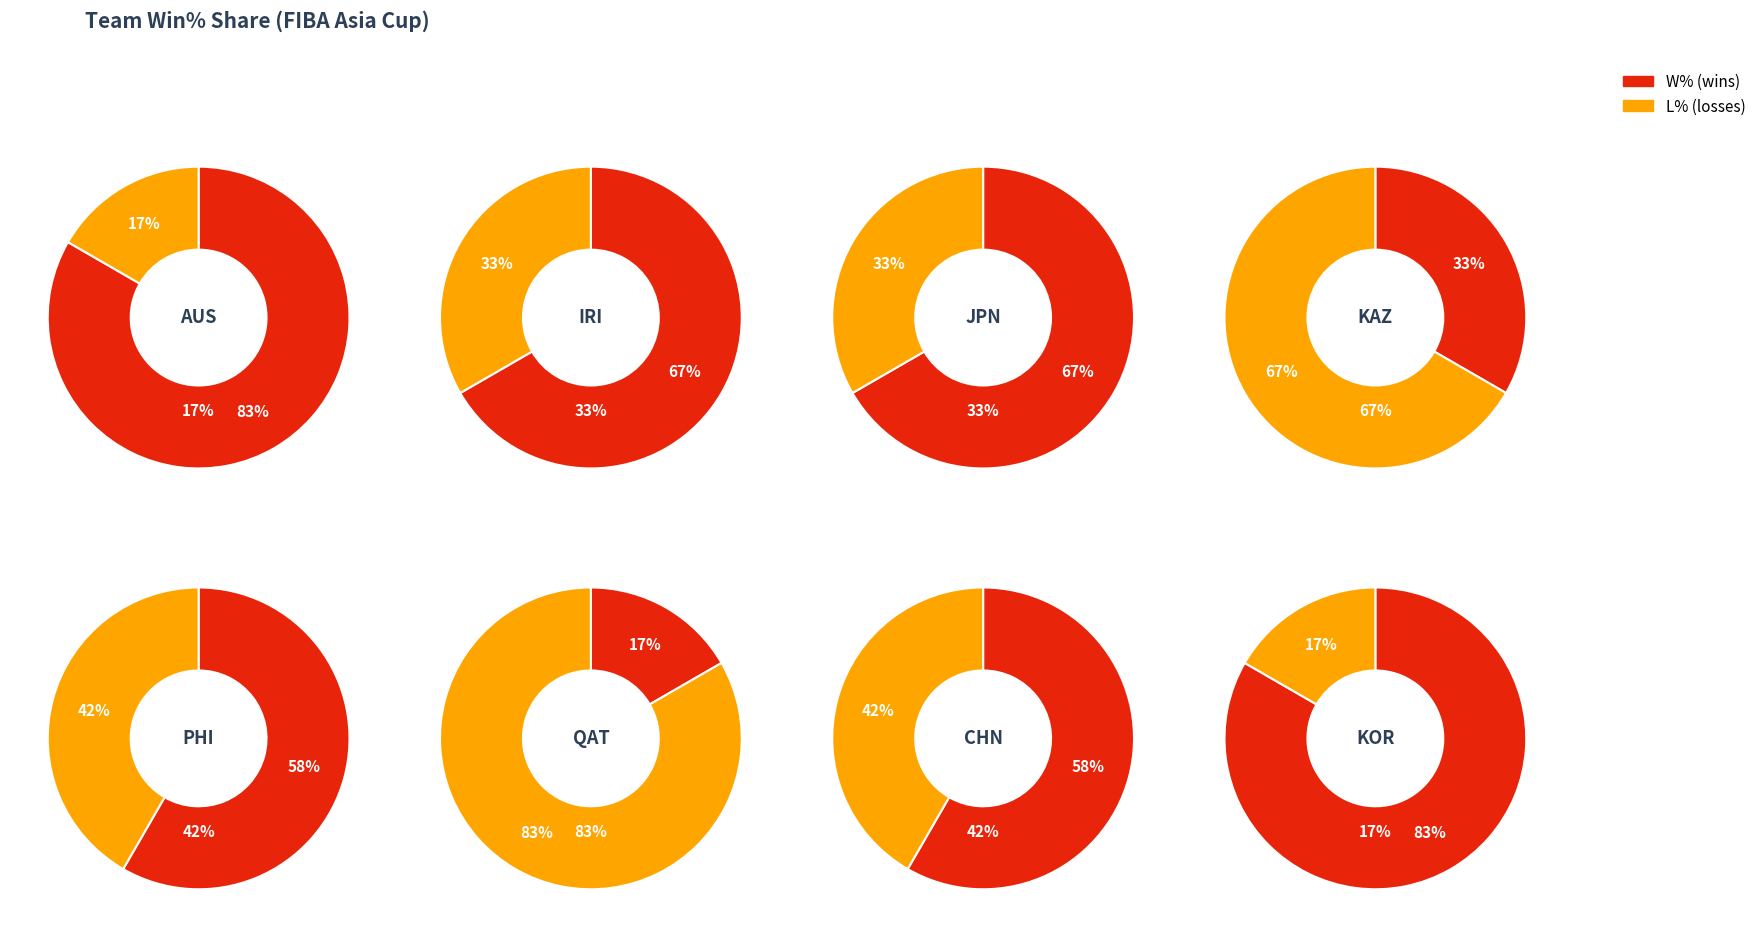

How many segments does this pie chart have?

16